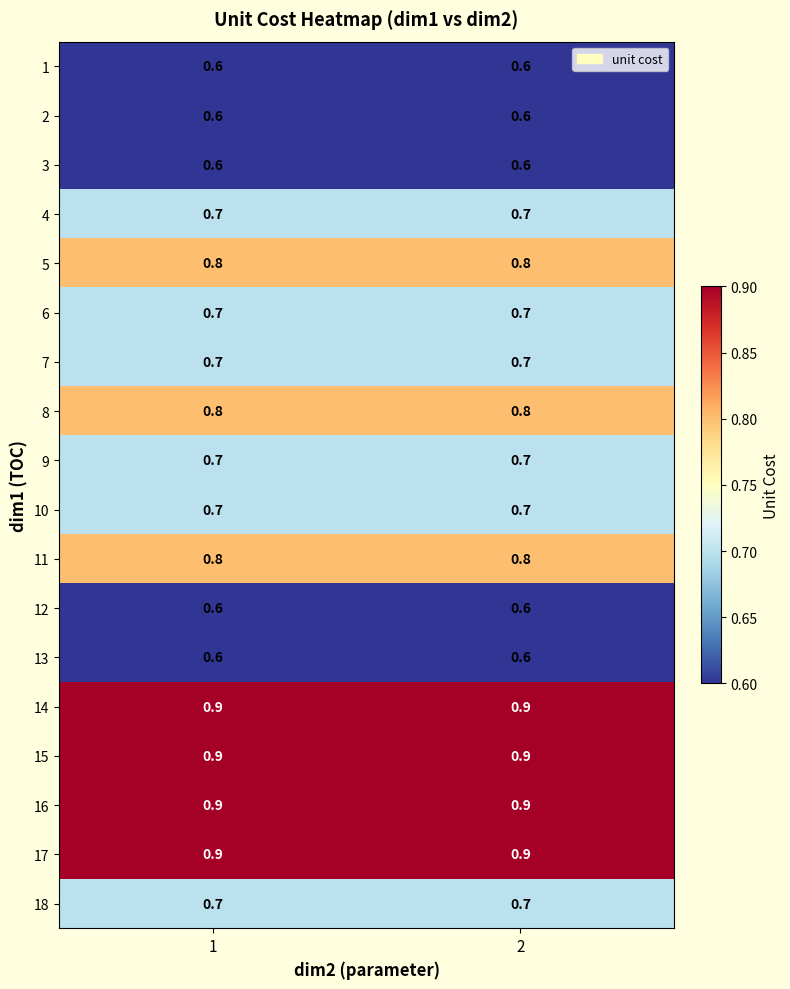

What is the average value of the 5 series?

0.8